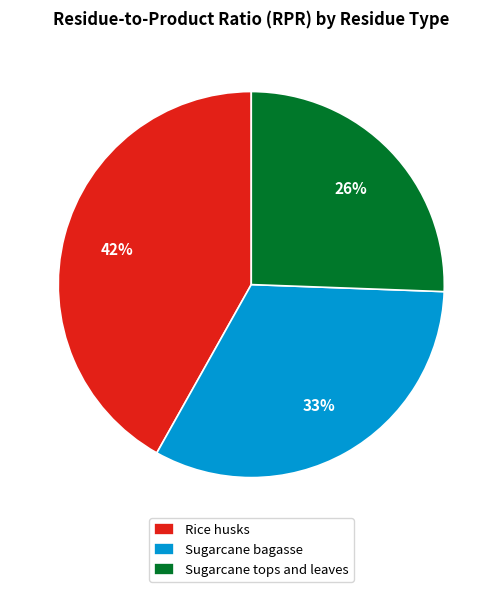

True or false: Sugarcane tops and leaves accounts for 35% of the total.

False